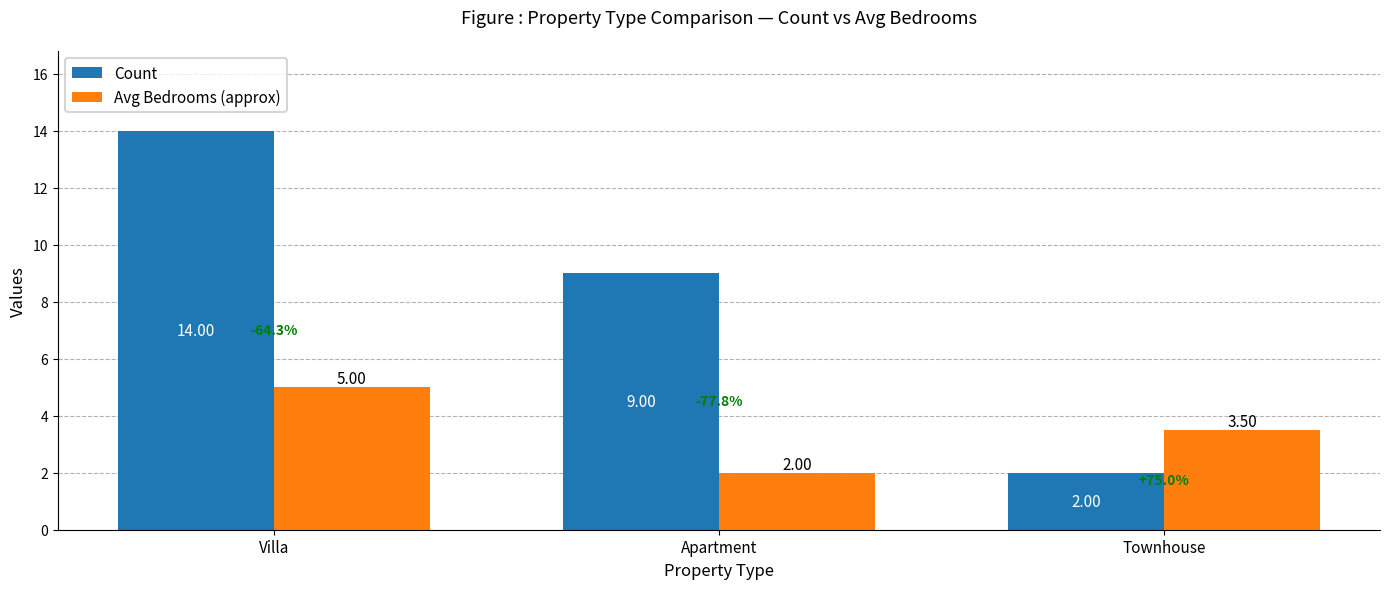

Rank the categories by Count value from lowest to highest.

Townhouse, Apartment, Villa